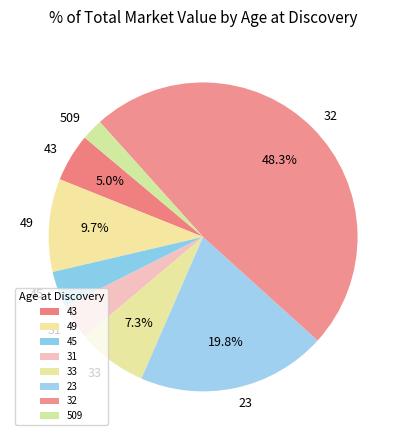

What percentage is the 33 slice, to the nearest percent?

7%